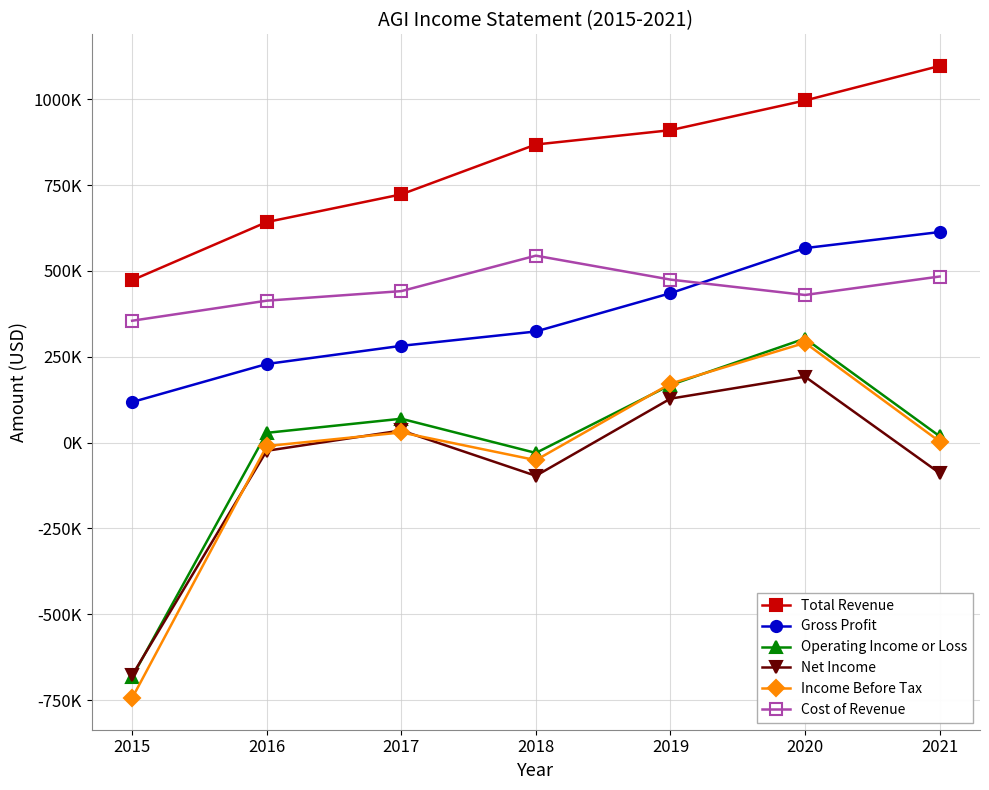

What are all the series names shown in the legend?

Total Revenue, Gross Profit, Operating Income or Loss, Net Income, Income Before Tax, Cost of Revenue